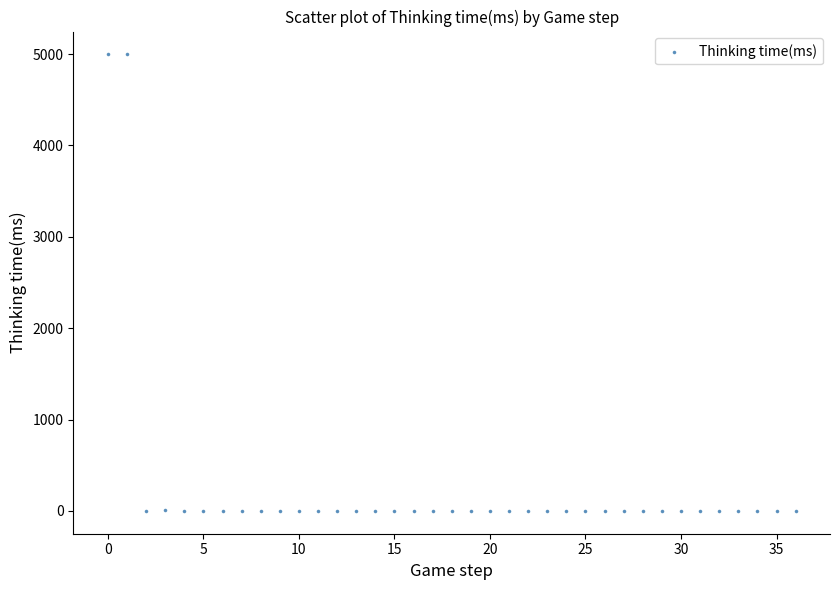

What is the range of Y values (max minus min)?

4996